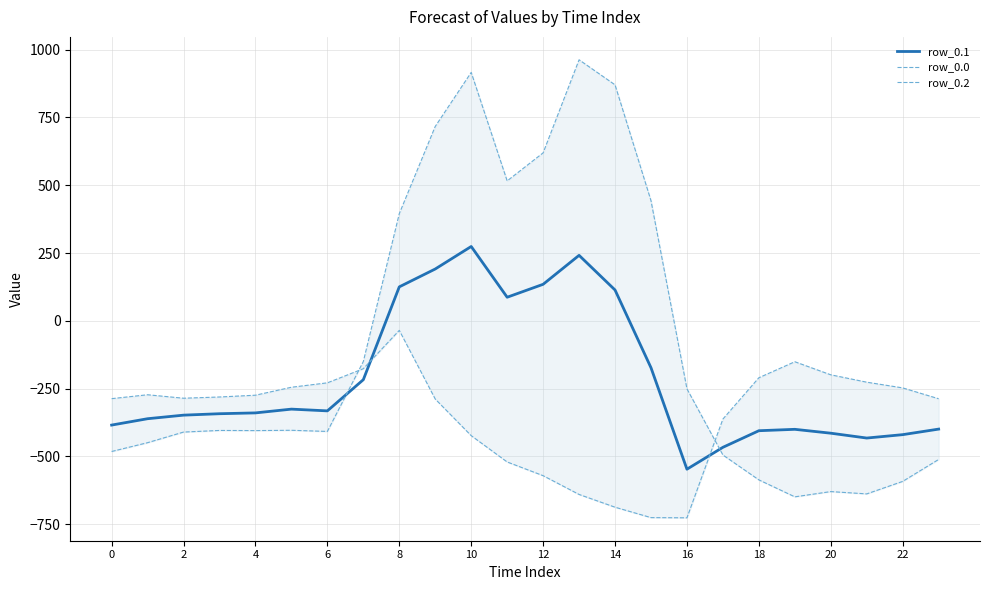

What is the maximum value for row_0.1?

274.1